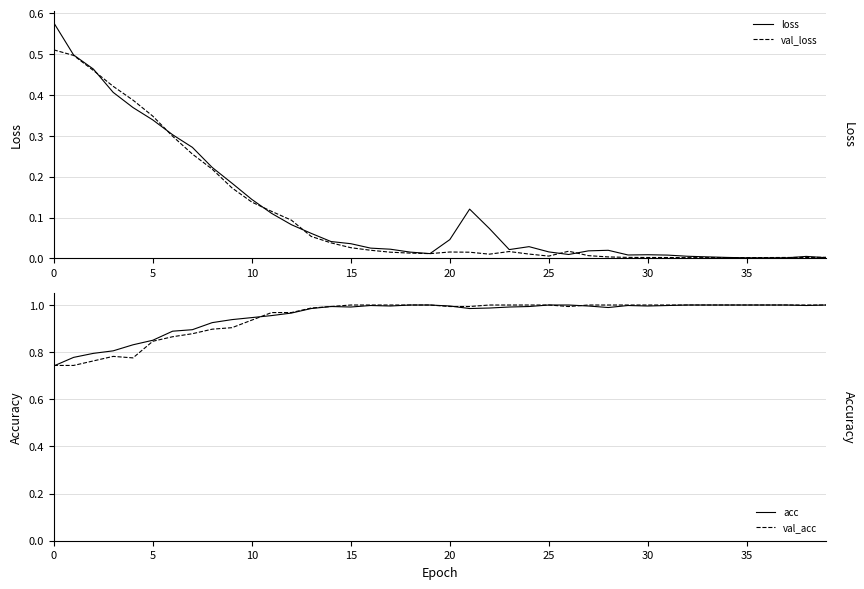

What is the average value of the val_loss series?

0.1